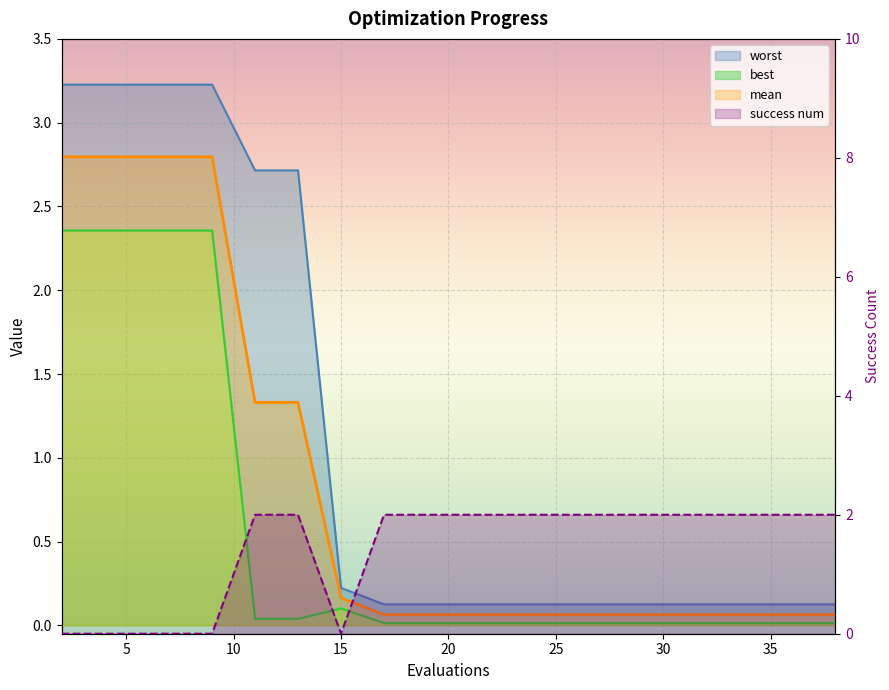

Where is the first local minimum?

35